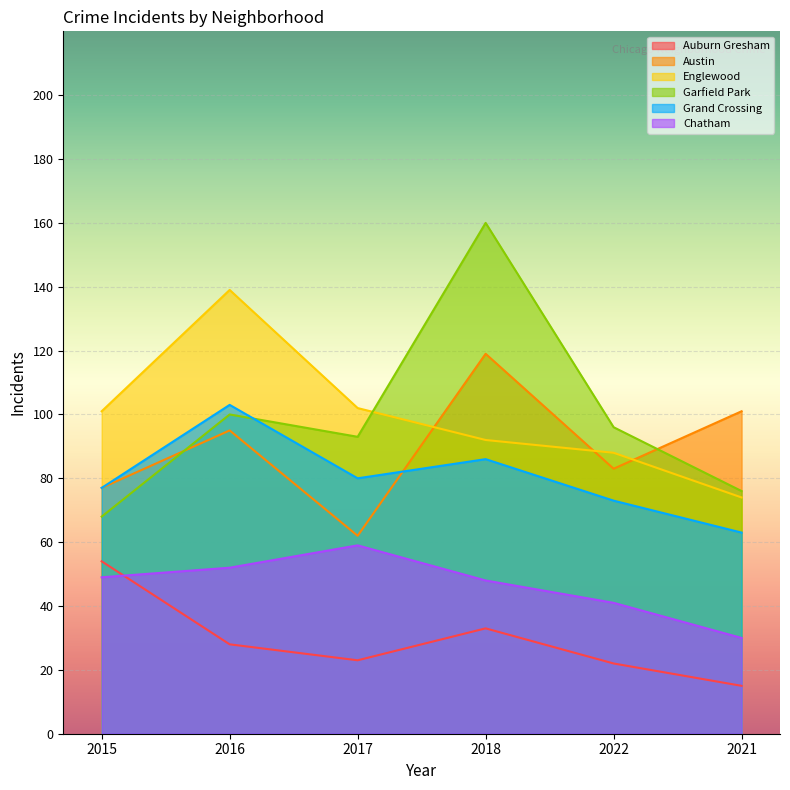

What is the difference between the maximum and minimum values in the Auburn Gresham series?

39